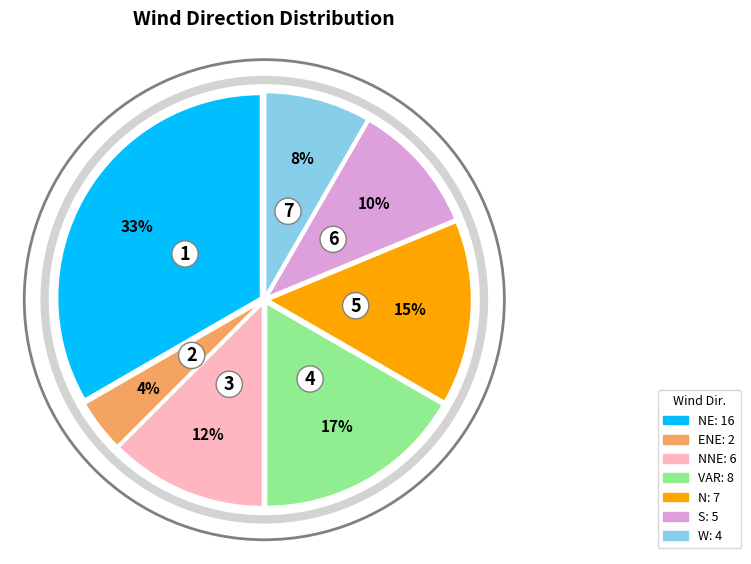

Does any single category account for the majority?

No